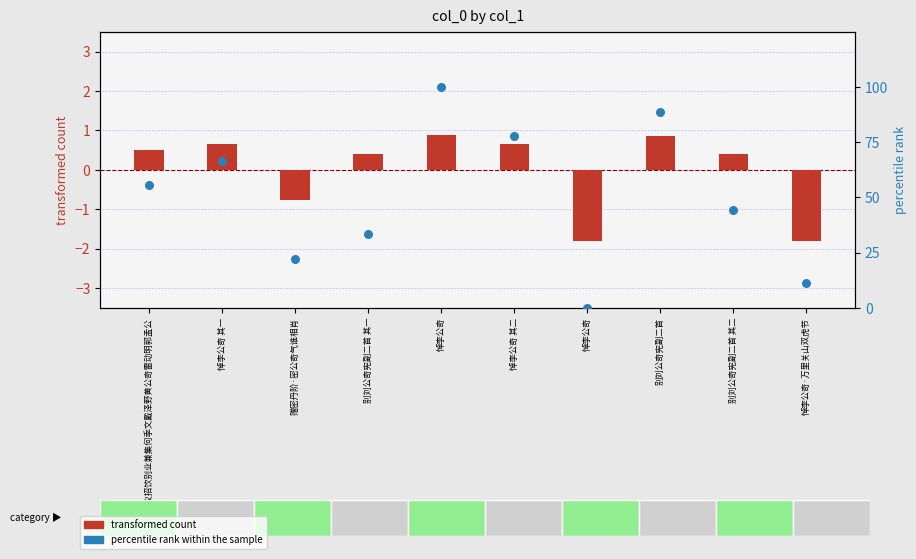

Which series has the largest total across all categories?

percentile rank within the sample